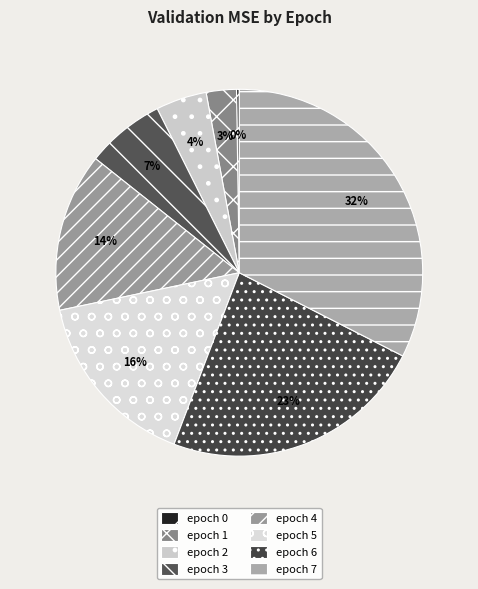

Is there a majority slice in this chart?

No